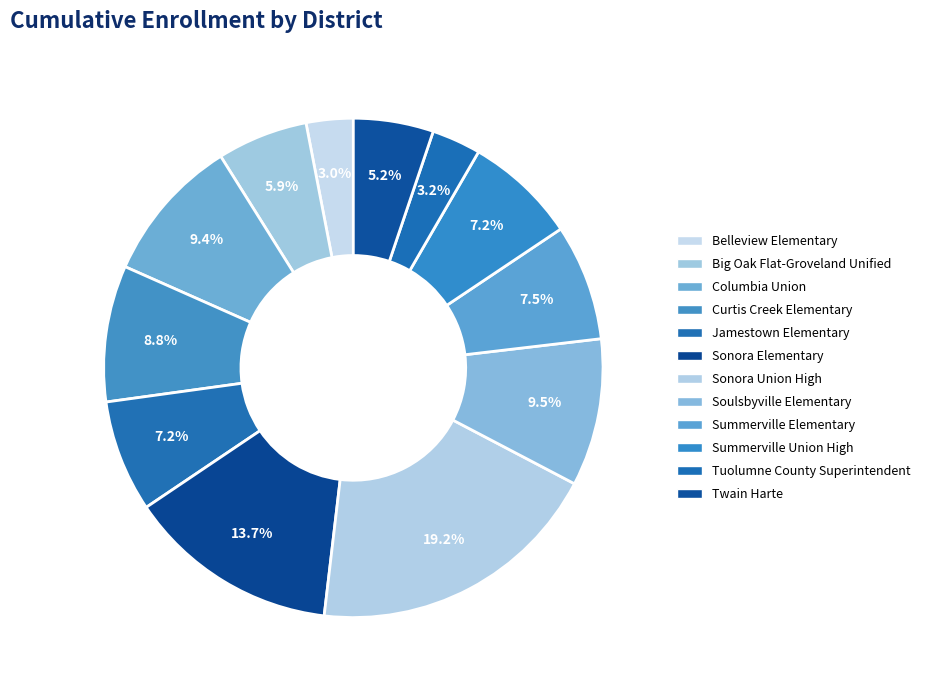

To the nearest percent, what is the difference between the Tuolumne County Superintendent and Sonora Union High slice percentages?

16%